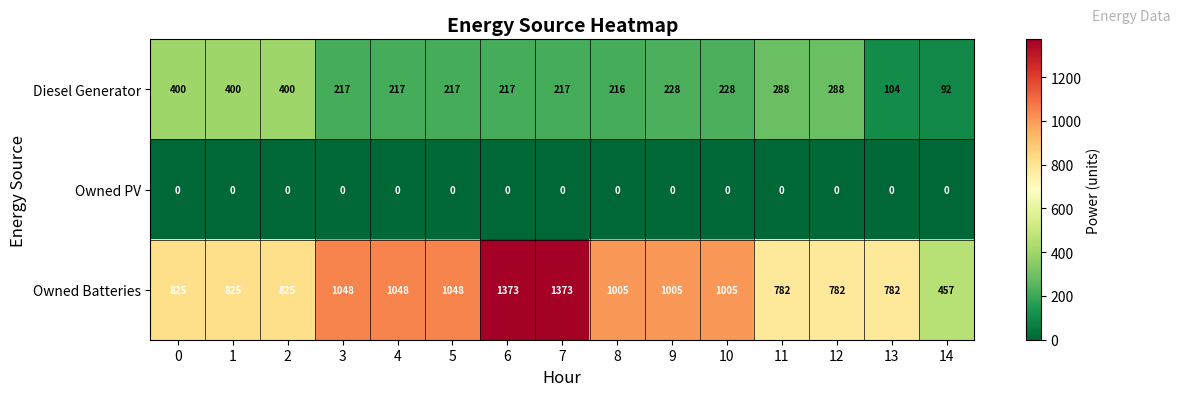

Rank the series by their maximum value, from lowest to highest.

Owned PV, Diesel Generator, Owned Batteries